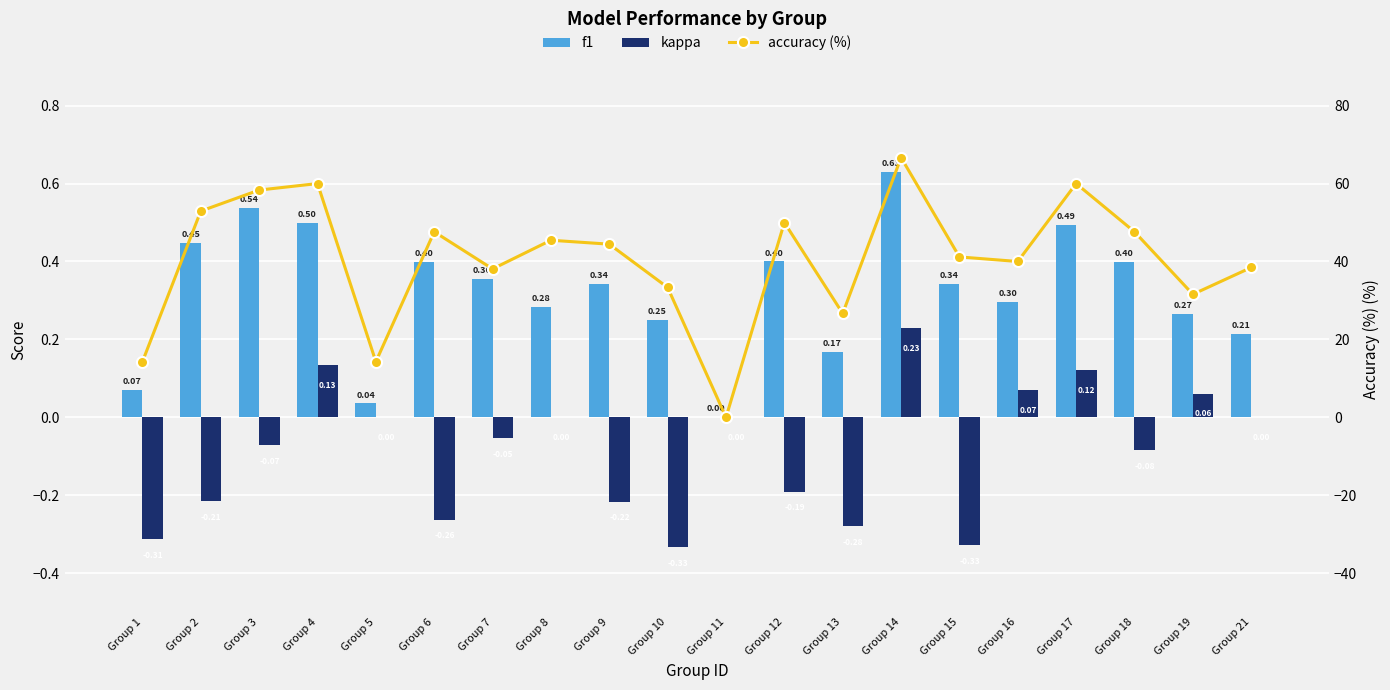

At which category is the sum across all series the highest?

Group 14